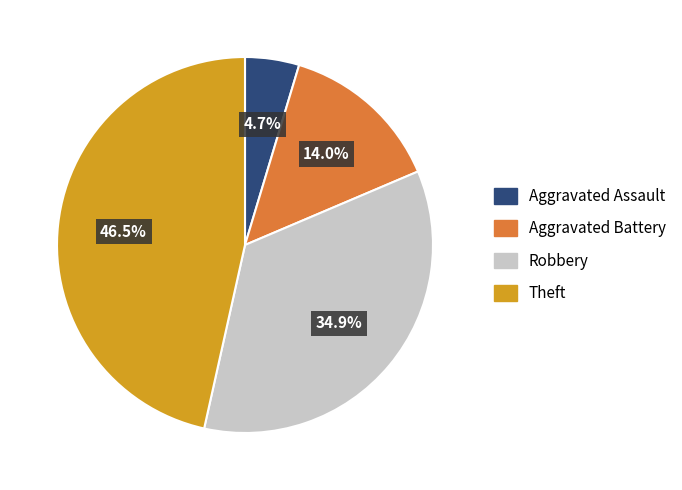

Rank the categories by value from highest to lowest.

Theft, Robbery, Aggravated Battery, Aggravated Assault